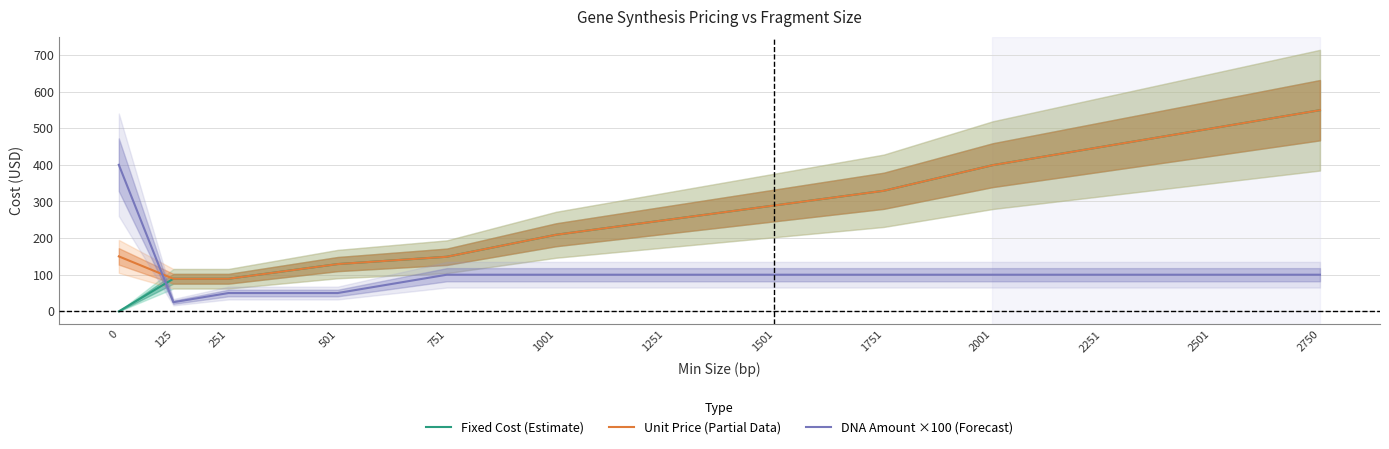

Rank the series at 2001 from highest to lowest value.

Fixed Cost (Estimate), Unit Price (Partial Data), DNA Amount ×100 (Forecast)